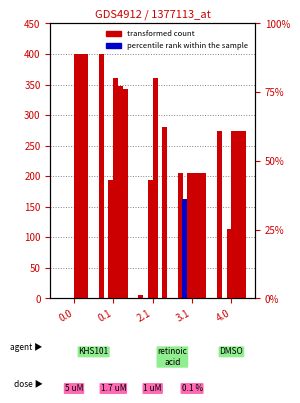

How many bars are there in each group?

2